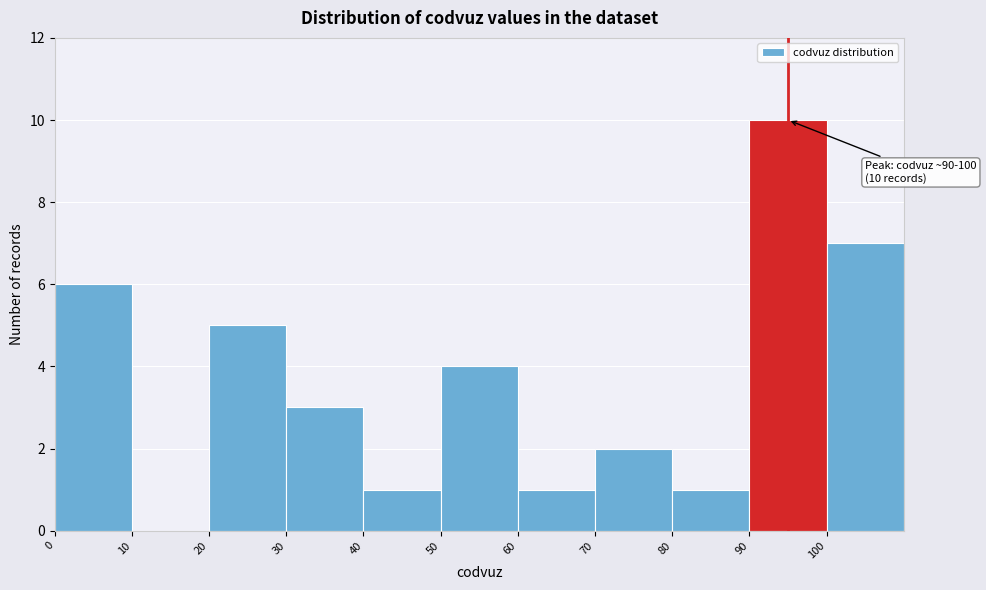

Over which range of the x-axis is the bar tallest?

90 to 100